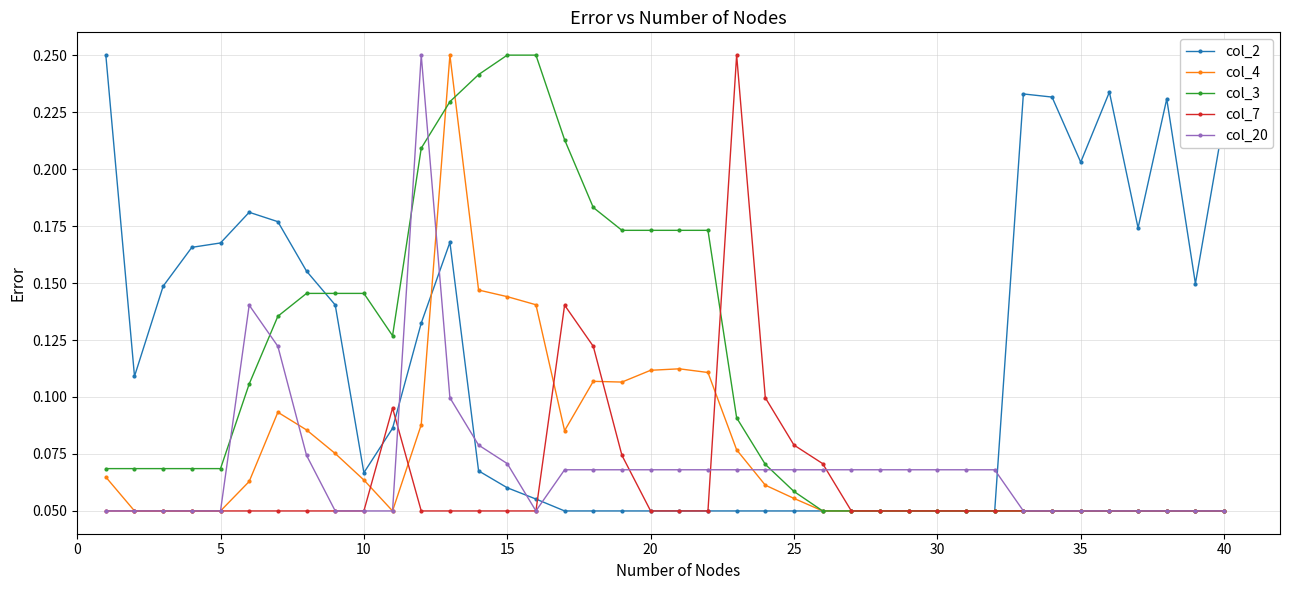

At how many categories does at least one series exceed 0?

40